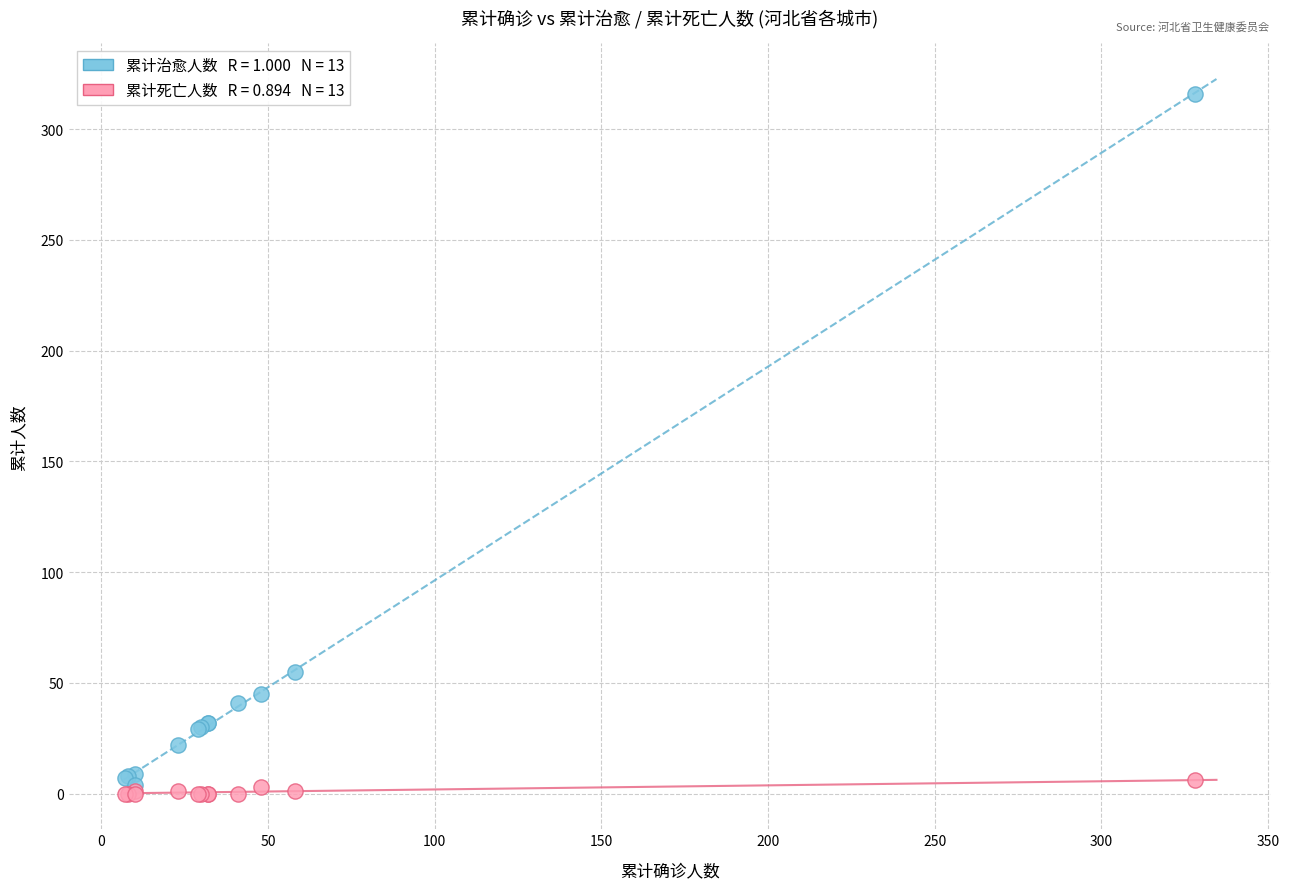

Across all series, what Y value is closest to 158?

55